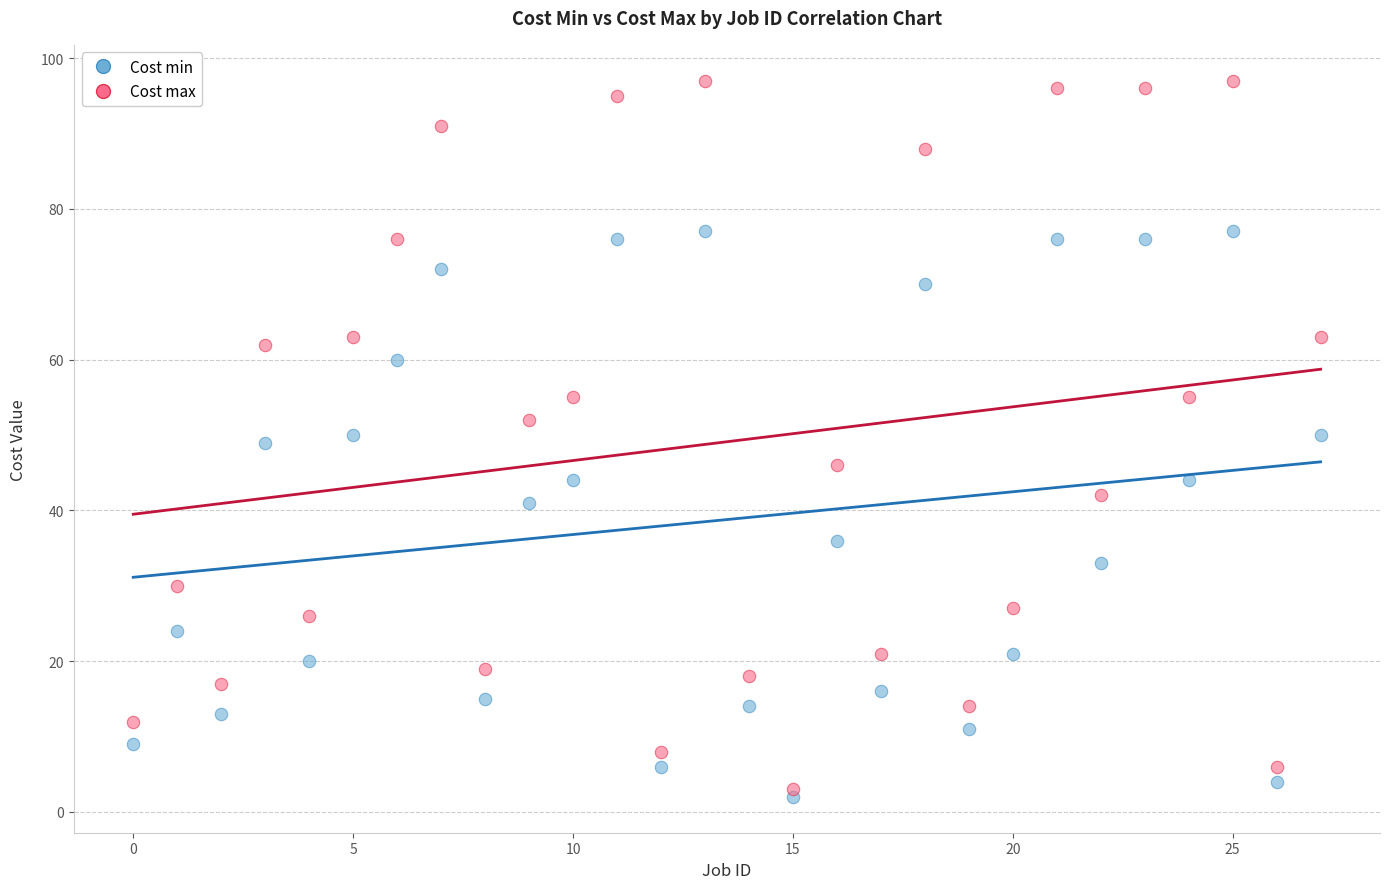

Which series reaches the maximum Y coordinate?

Cost max